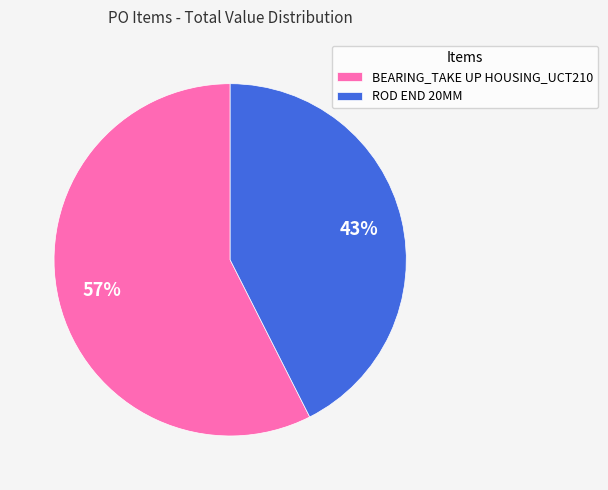

To the nearest percent, what percentage of the pie is ROD END 20MM?

43%